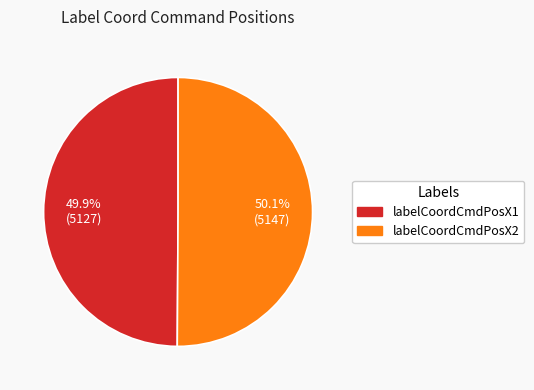

Do labelCoordCmdPosX1 and labelCoordCmdPosX2 together represent more than half of the pie?

Yes